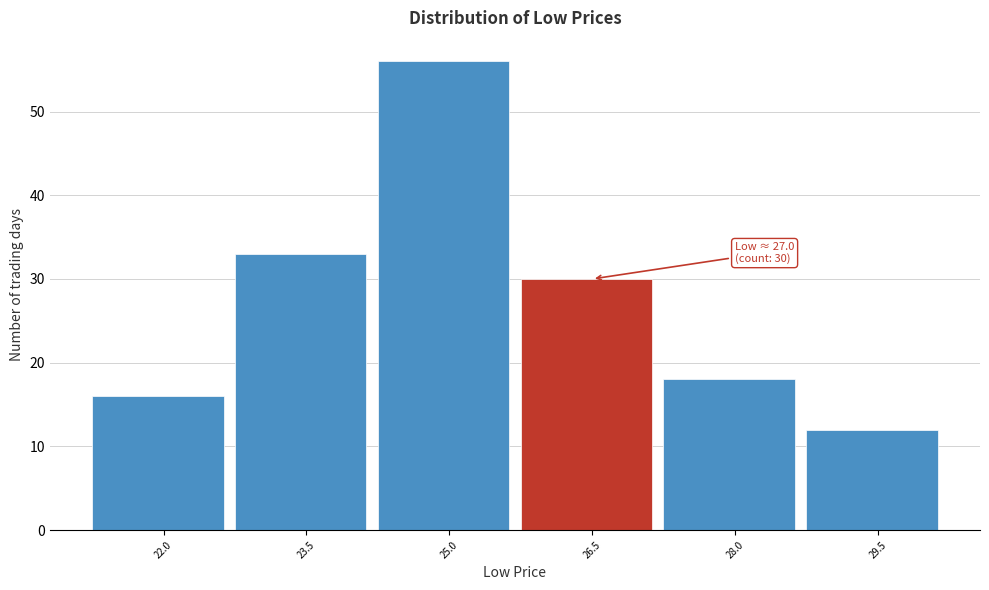

Reading left to right, list all the values displayed in this chart.

16	33	56	30	18	12